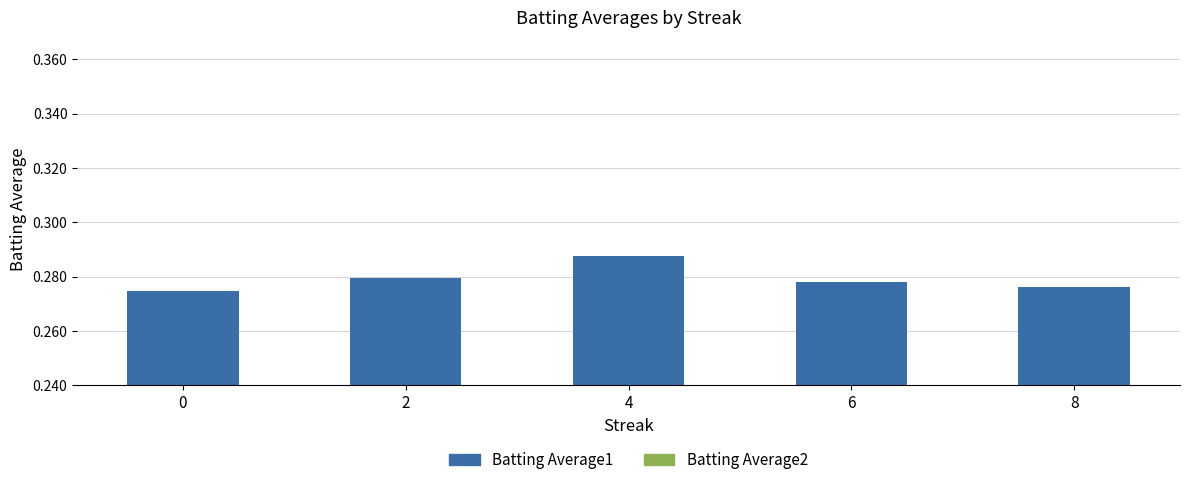

Are the bars horizontal?

No